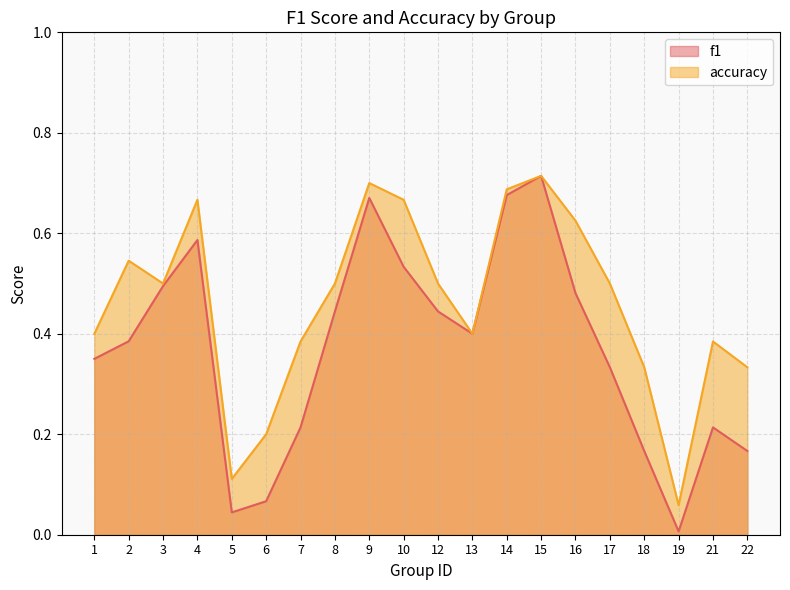

Which series has the largest range (max minus min)?

f1